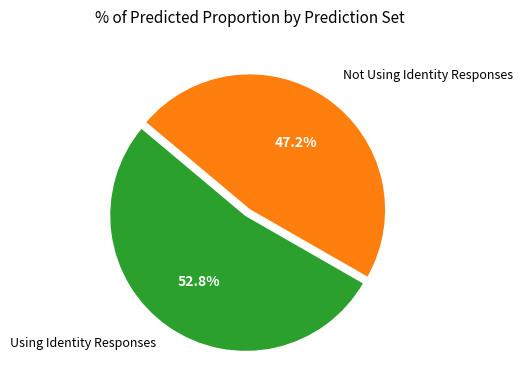

To the nearest percent, what is the combined percentage of Not Using Identity Responses and Using Identity Responses?

100%